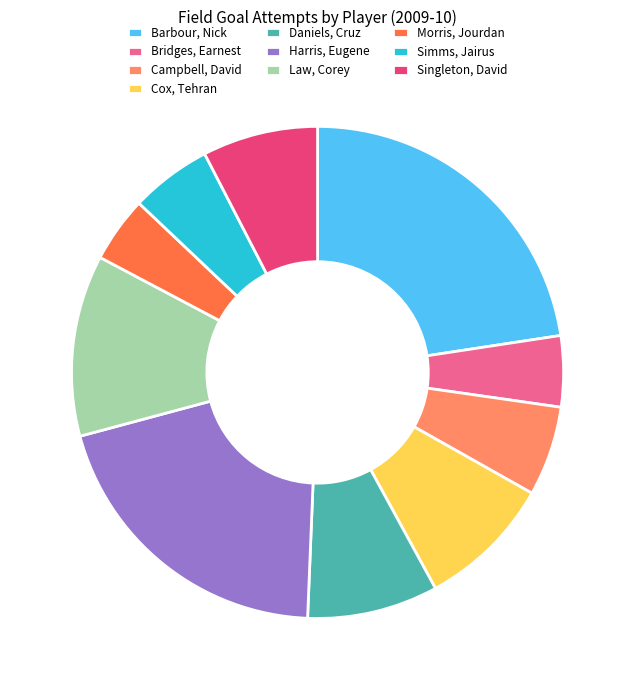

Does any single category account for the majority?

No